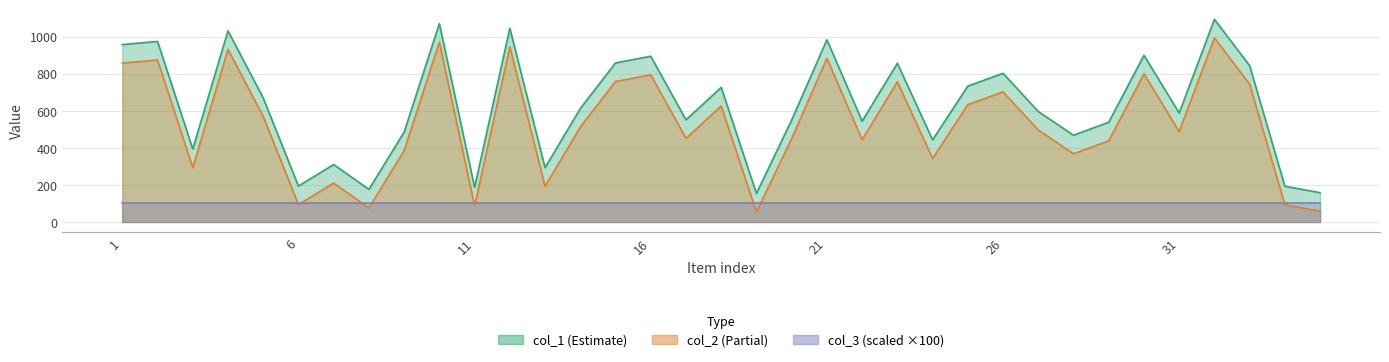

True or false: col_2 and col_1 intersect in this chart.

False